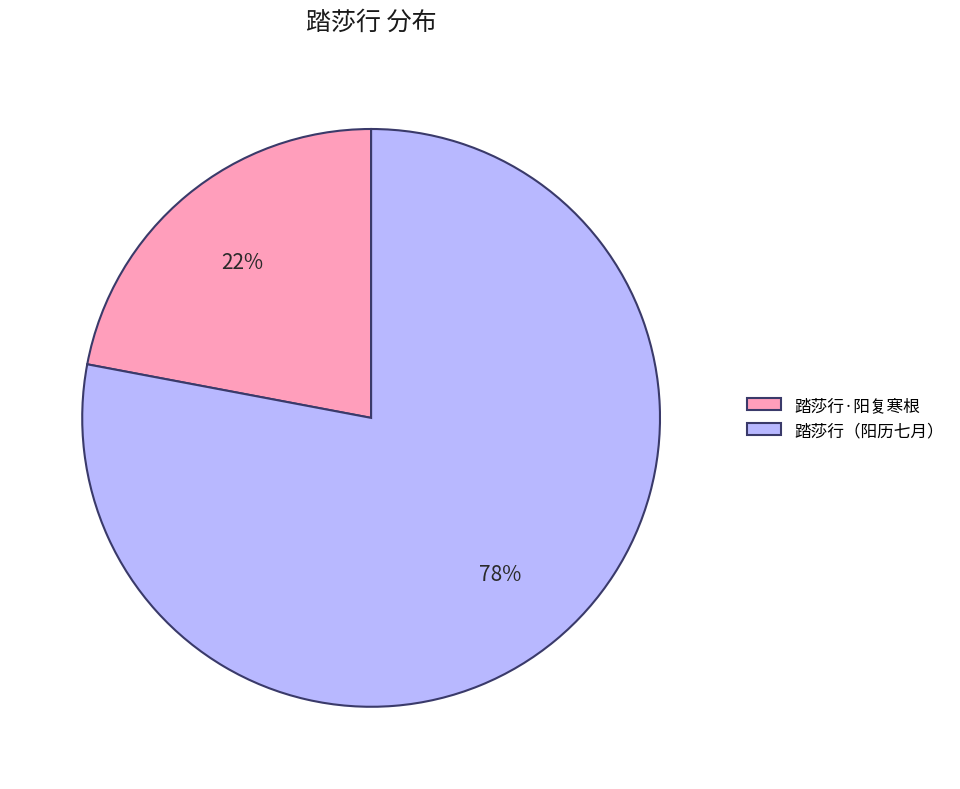

What is the smallest slice in the pie chart?

踏莎行·阳复寒根